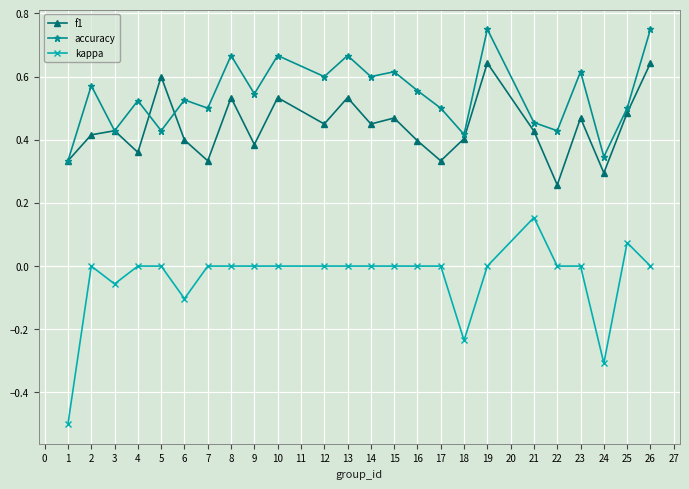

Which series has the widest spread of values?

kappa